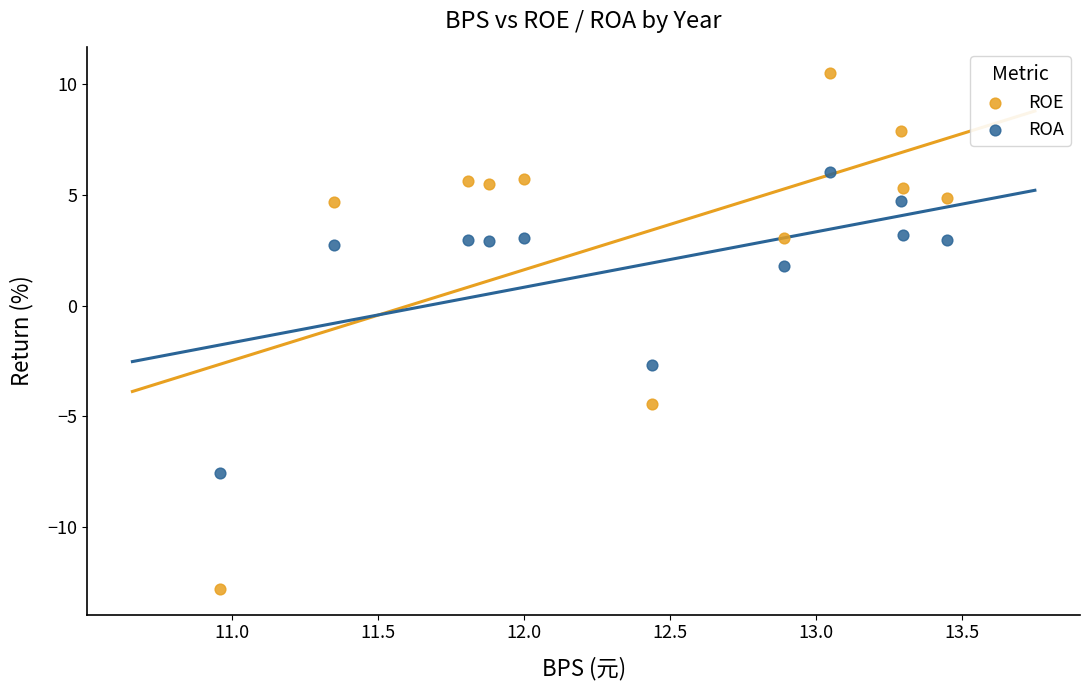

Which series reaches the maximum Y coordinate?

ROE